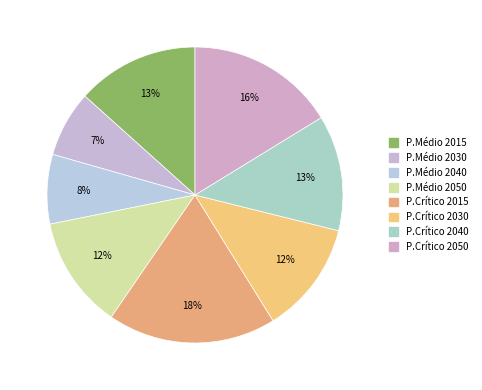

What is the total percentage of P.Crítico 2050 and P.Crítico 2030?

28.5%